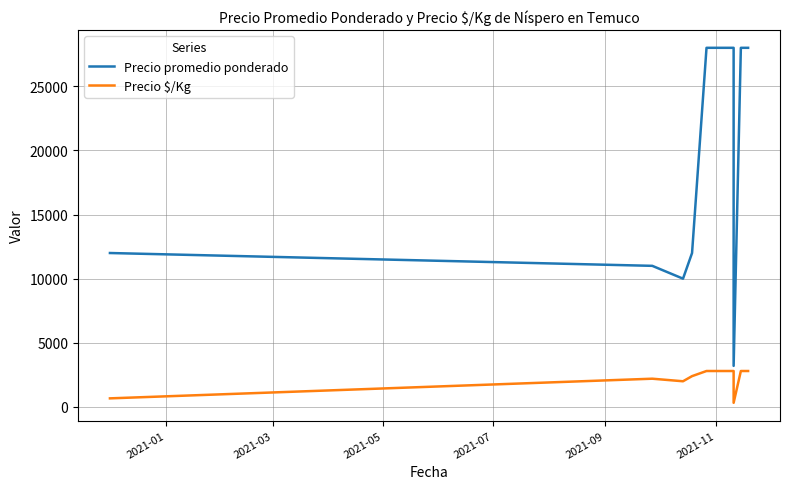

Which series has the widest spread of values?

Precio promedio ponderado